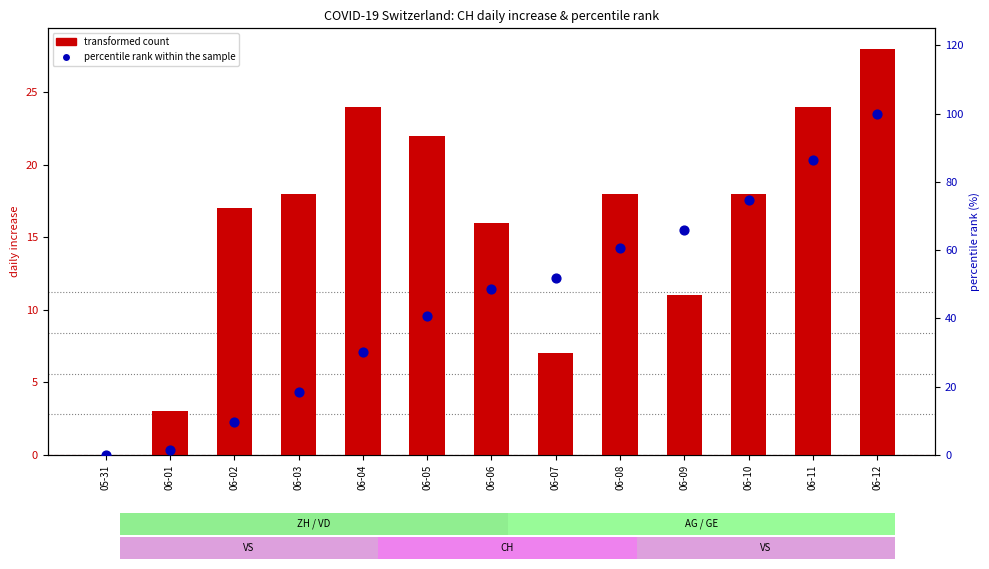

At how many categories does at least one series exceed 5?

11